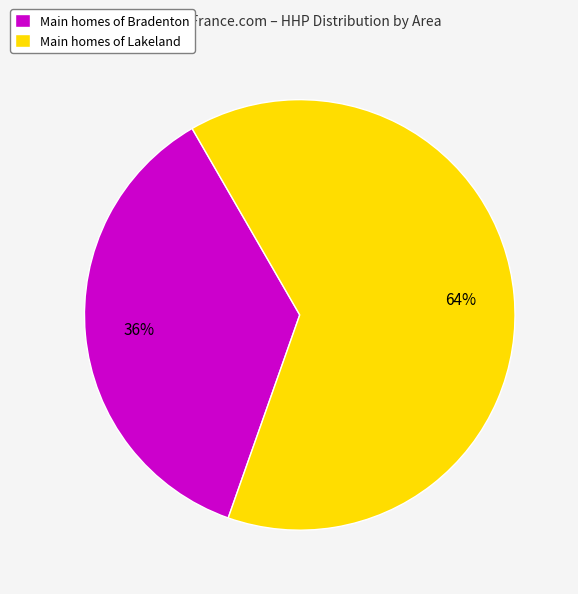

Does Main homes of Bradenton account for over 50% of the chart?

No